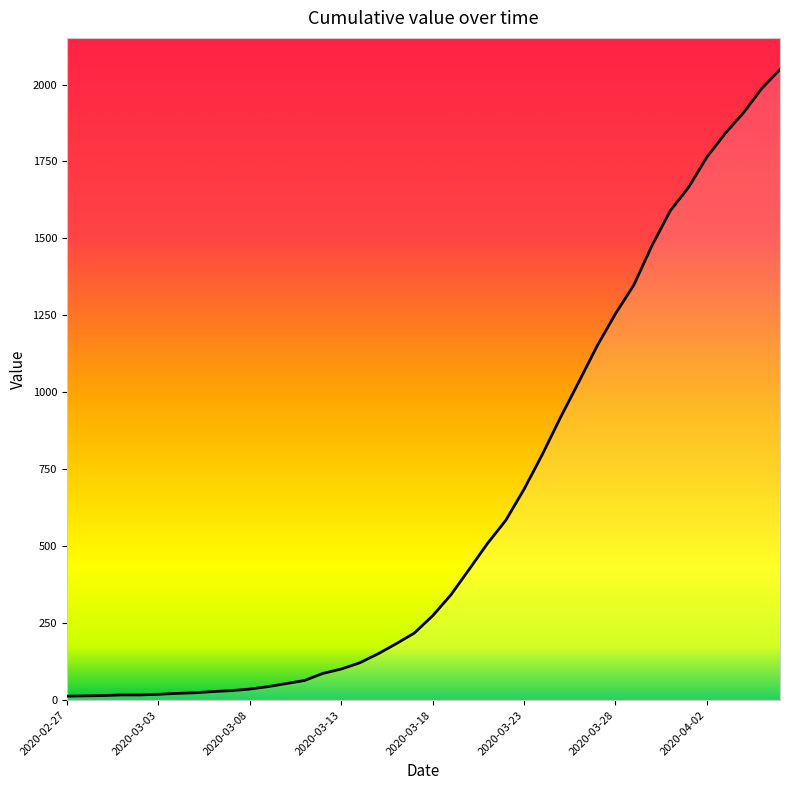

What is the maximum value shown in the chart?

2049